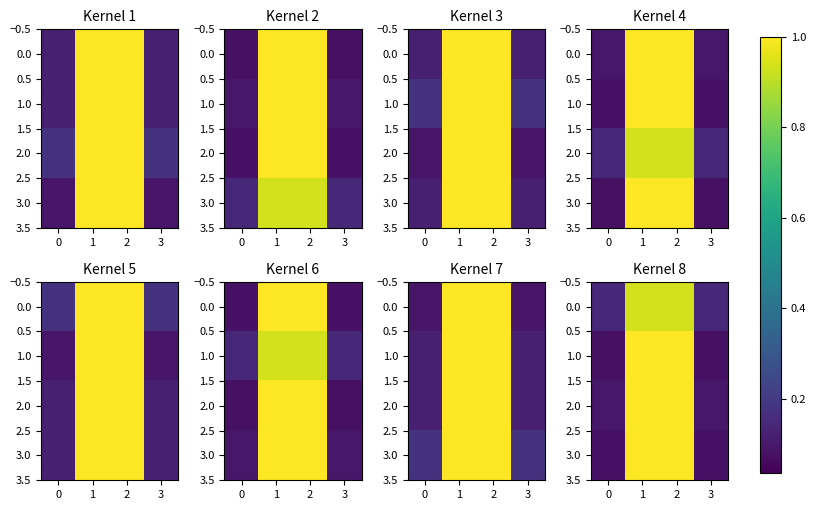

How many values in the 2.0 series are below 1?

2